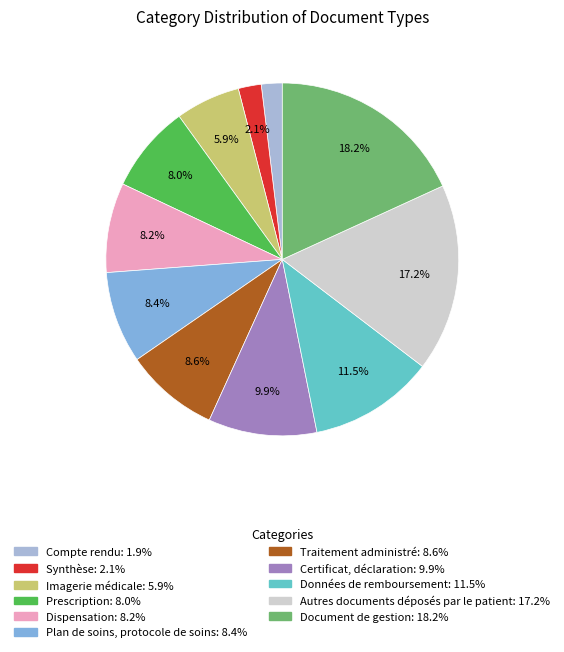

Rank the categories by value from highest to lowest.

Document de gestion, Autres documents déposés par le patient, Données de remboursement, Certificat, déclaration, Traitement administré, Plan de soins, protocole de soins, Dispensation, Prescription, Imagerie médicale, Synthèse, Compte rendu